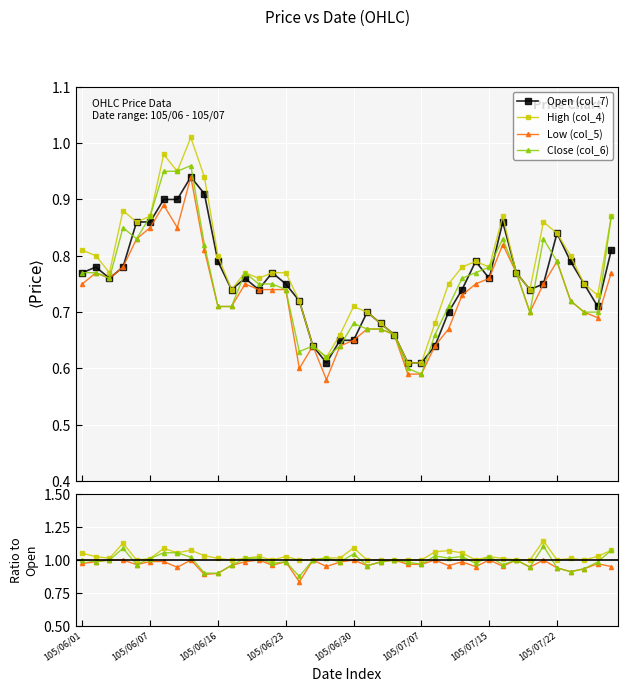

What is the minimum value shown in the chart?

0.6